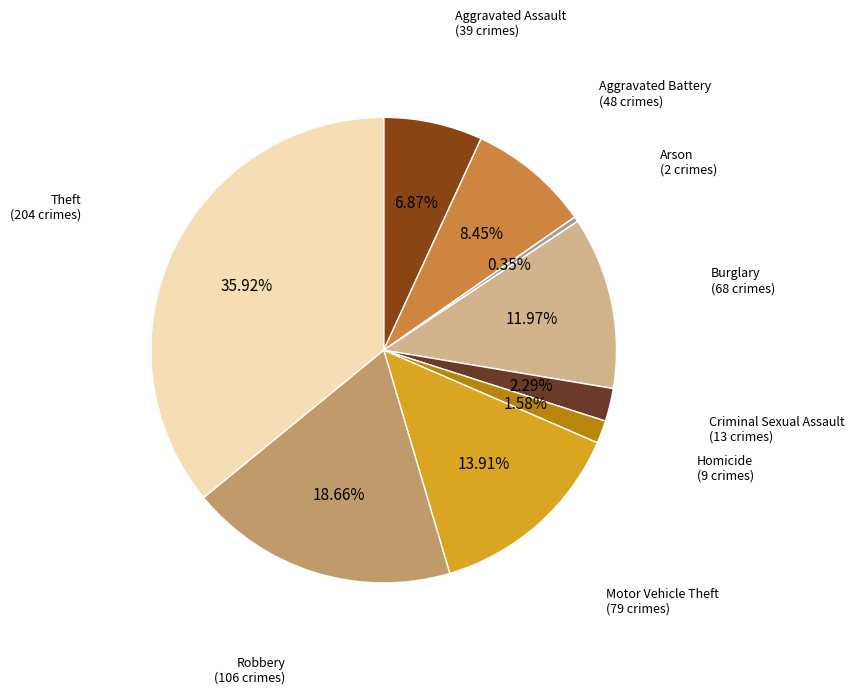

Does any single category account for the majority?

No